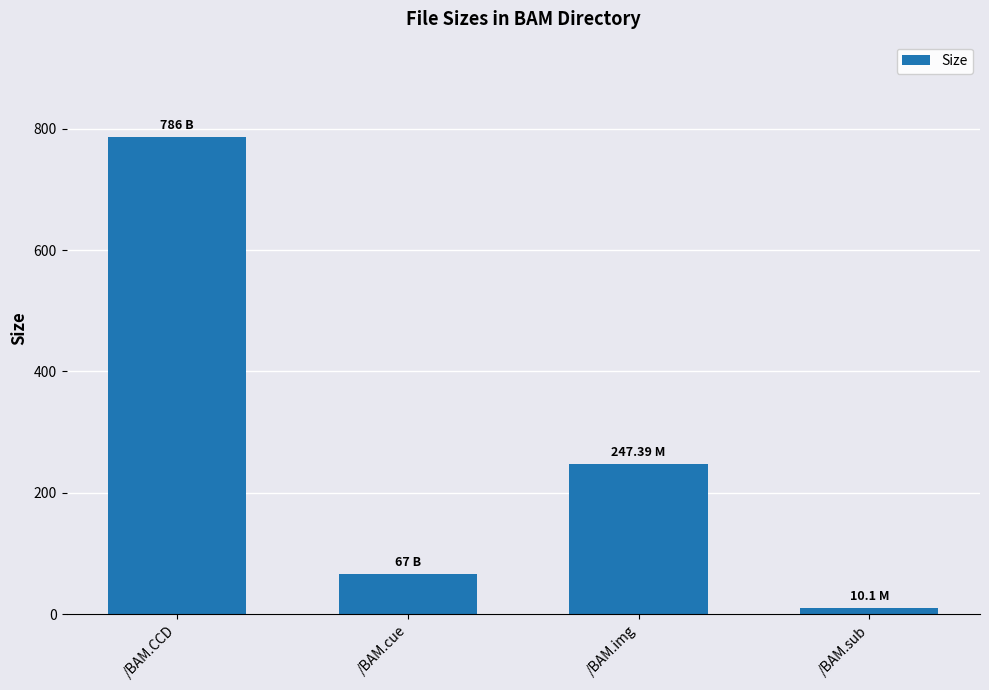

List the labels in order of value, smallest first.

/BAM.sub, /BAM.cue, /BAM.img, /BAM.CCD